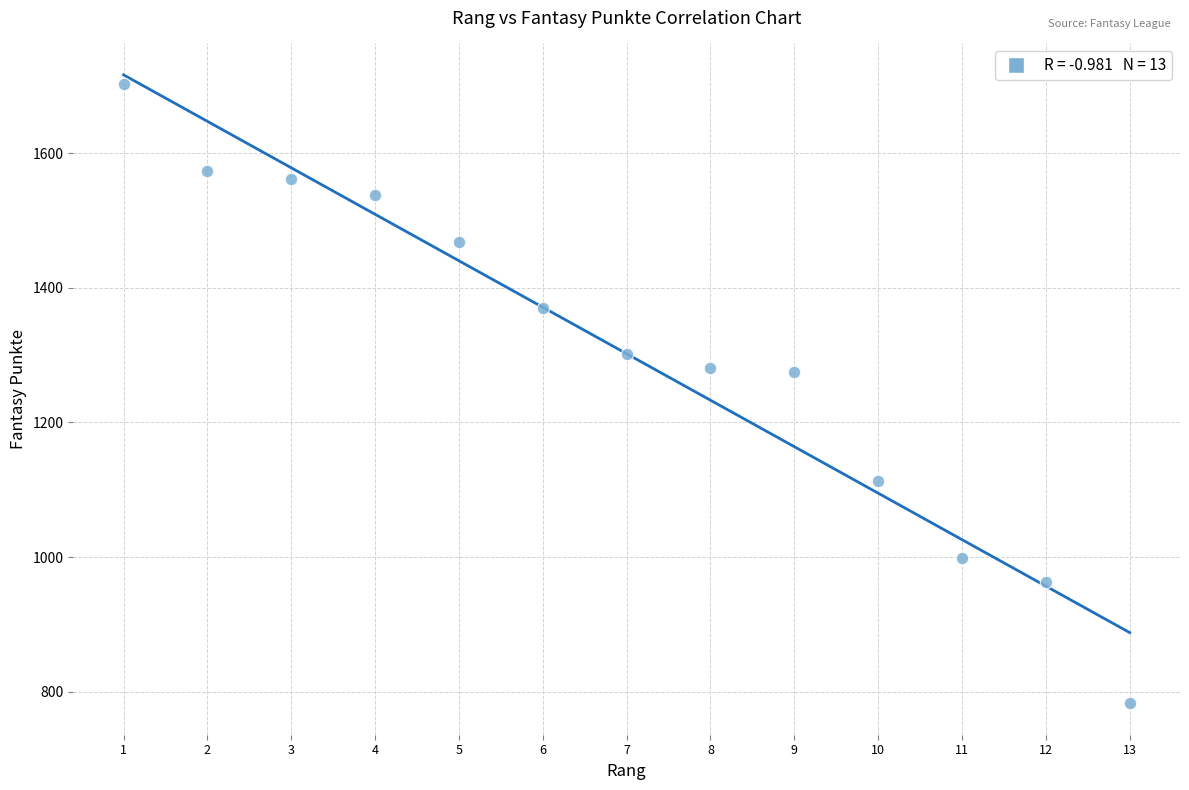

What is the range of X values (max minus min)?

12